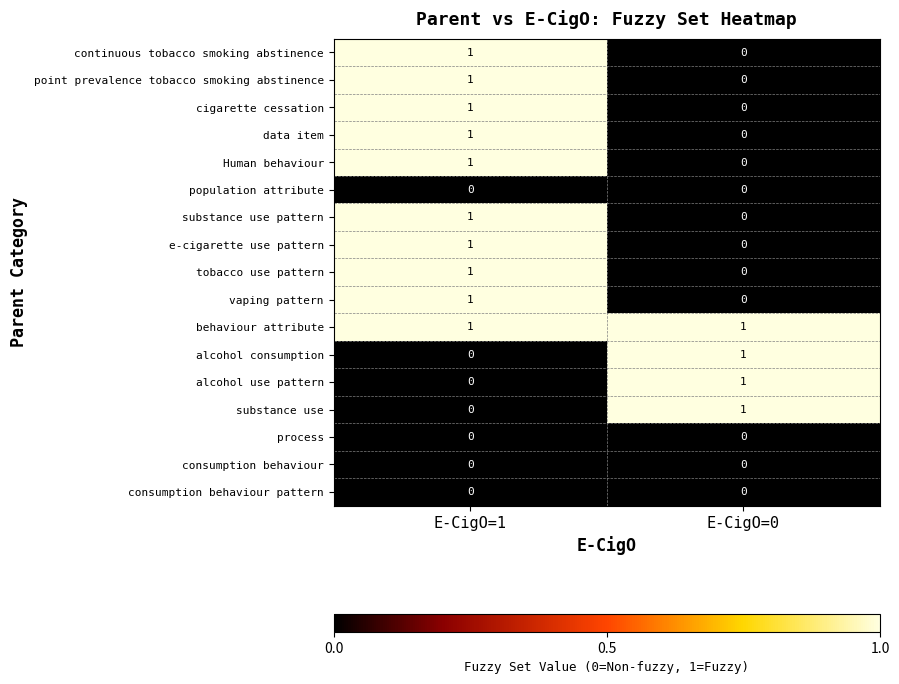

Which category has the lowest value in the point prevalence tobacco smoking abstinence series?

E-CigO=0